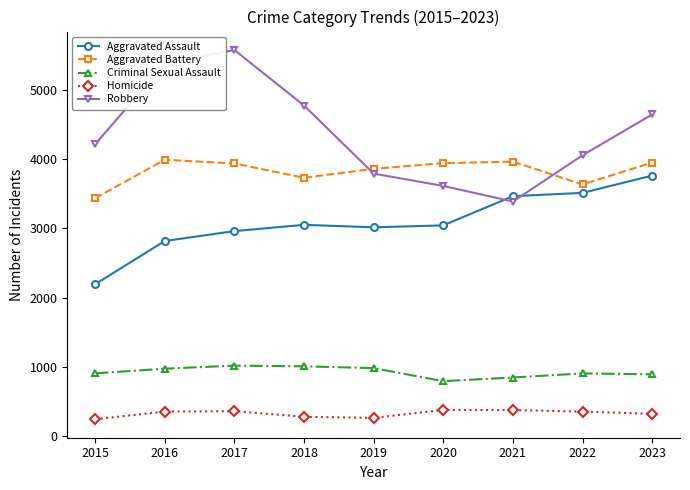

At 2017, list the series in order from smallest to largest.

Homicide, Criminal Sexual Assault, Aggravated Assault, Aggravated Battery, Robbery